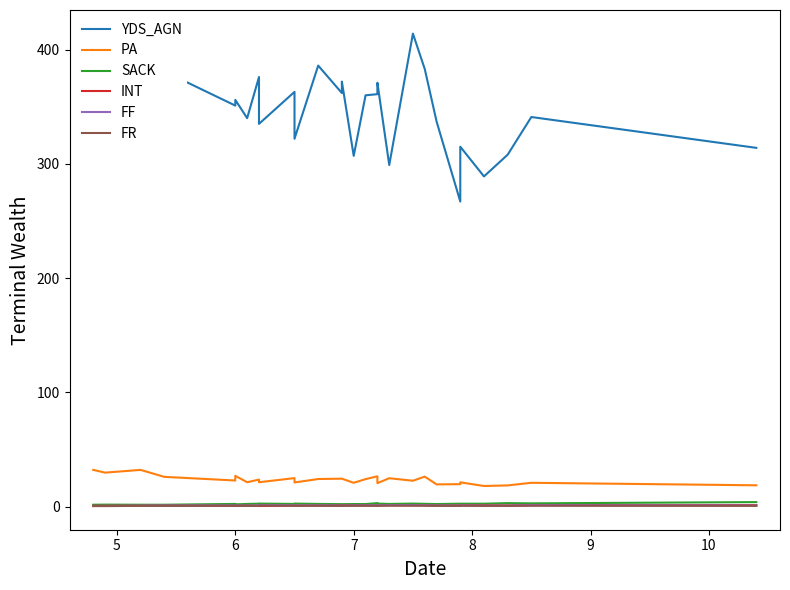

How many interior local peaks does the SACK series have?

7